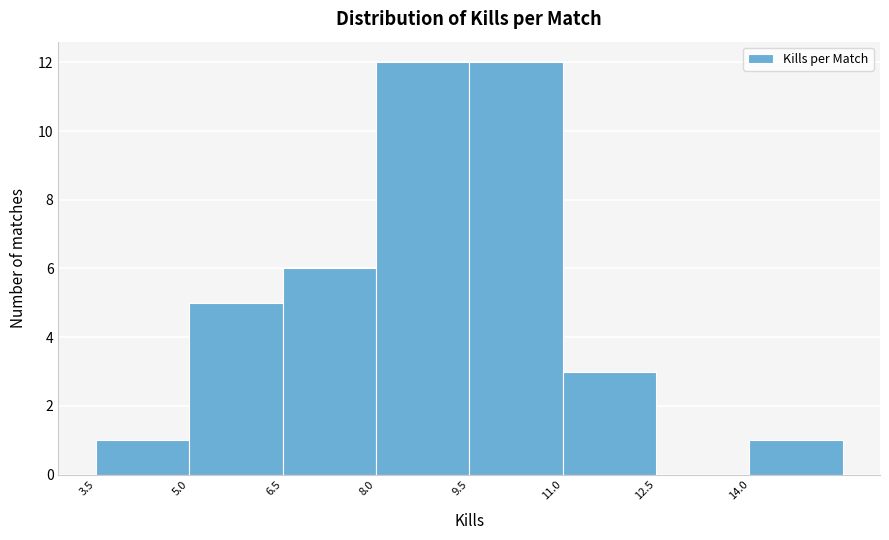

Reading left to right, list every bar in this chart as the range it spans on the x-axis followed by its height. Neither the bar edges nor the heights are printed on the chart, so give them approximately, as read against the axes.

3.5 to 5.0: 1
5.0 to 6.5: 5
6.5 to 8.0: 6
8.0 to 9.5: 12
9.5 to 11.0: 12
11.0 to 12.5: 3
12.5 to 14.0: 0
14.0 to 15.5: 1